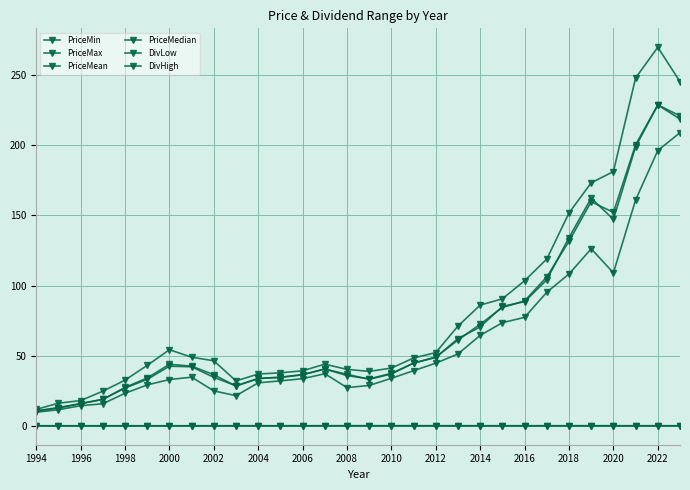

How many lines are shown in the chart?

6